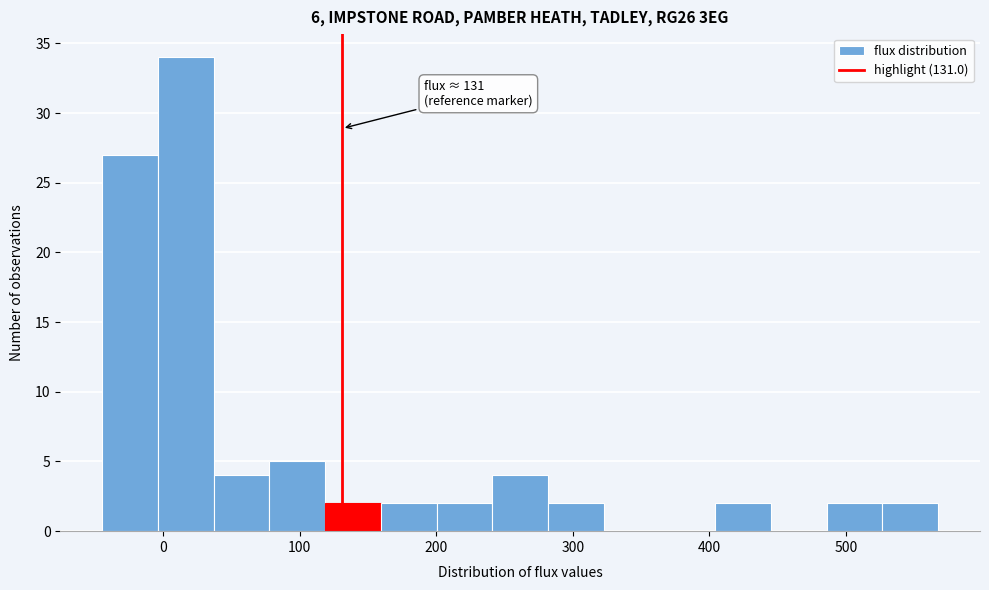

Over which range of the x-axis is the bar tallest?

0 to 40